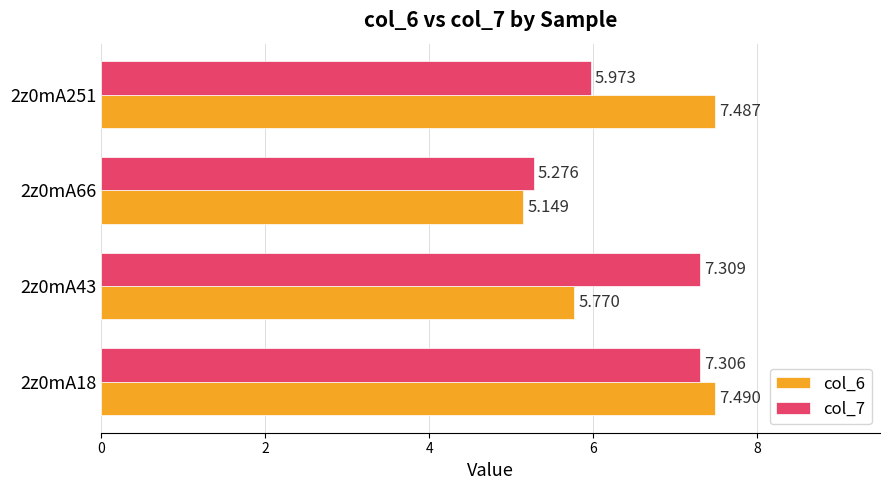

Is the value of col_6 at 2z0mA66 greater than the value of col_7 at 2z0mA251?

No